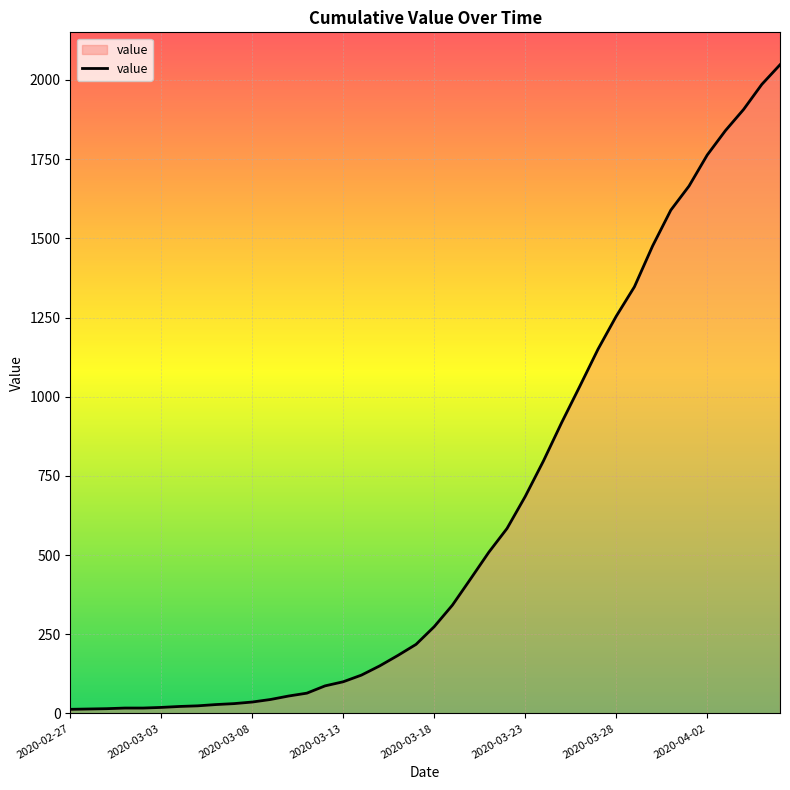

What is the difference between the maximum and minimum values?

2035